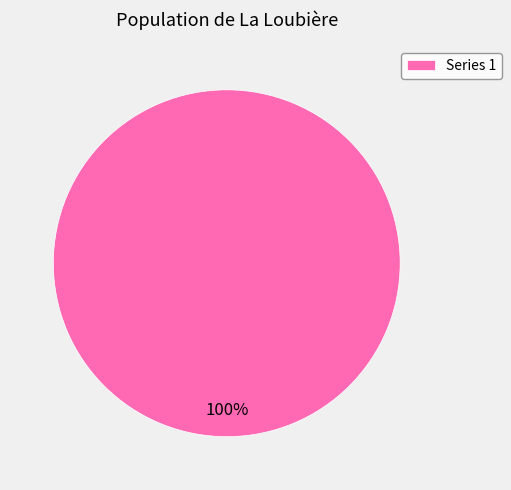

Rank the categories by value from highest to lowest.

Series 1